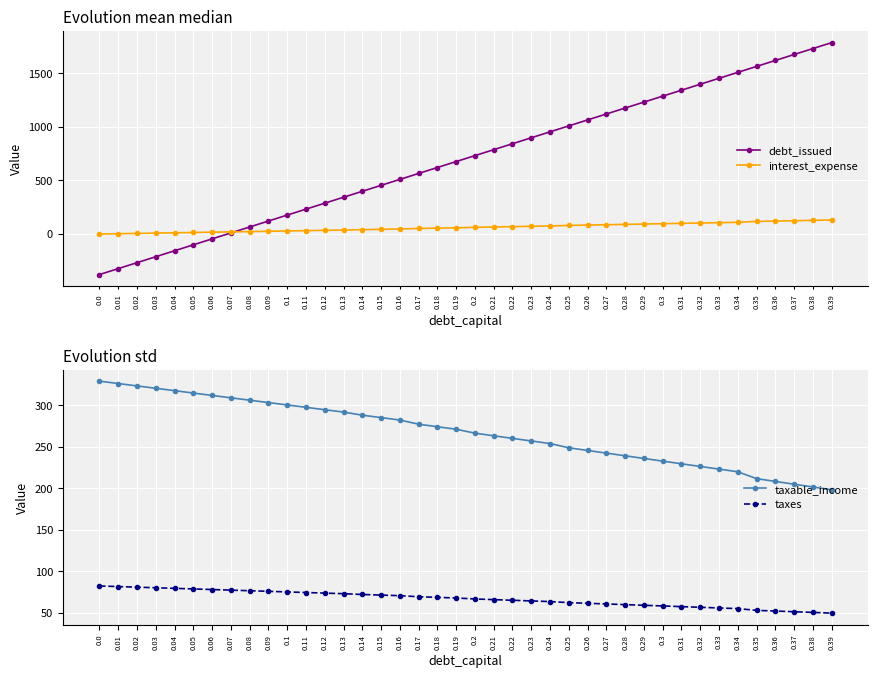

What position from the left is 0.05?

6